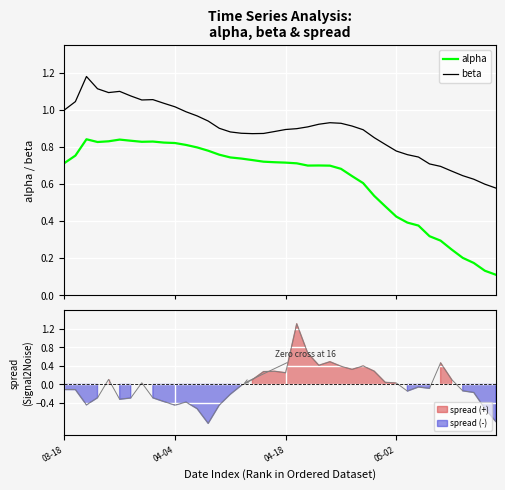

True or false: beta and alpha intersect in this chart.

False